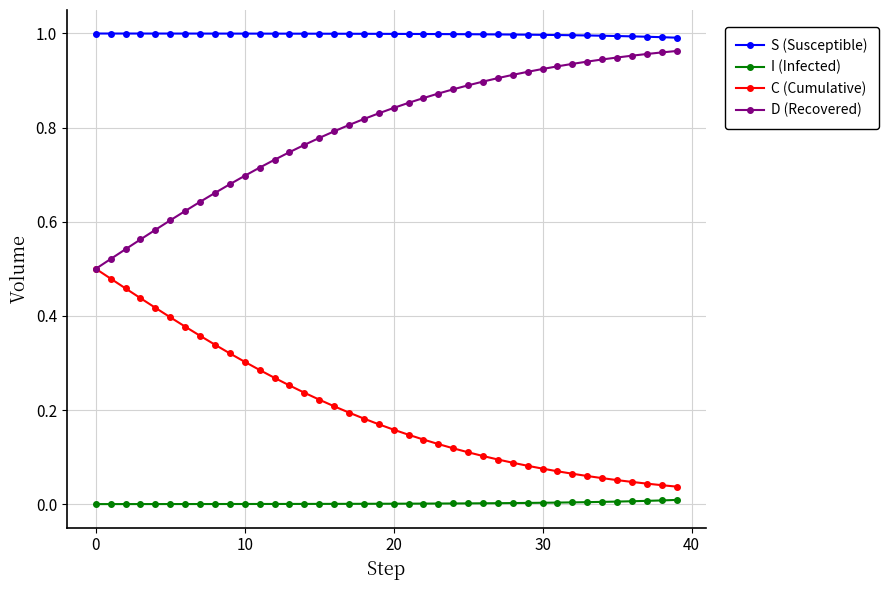

True or false: I (Infected) and C (Cumulative) cross at least once.

False